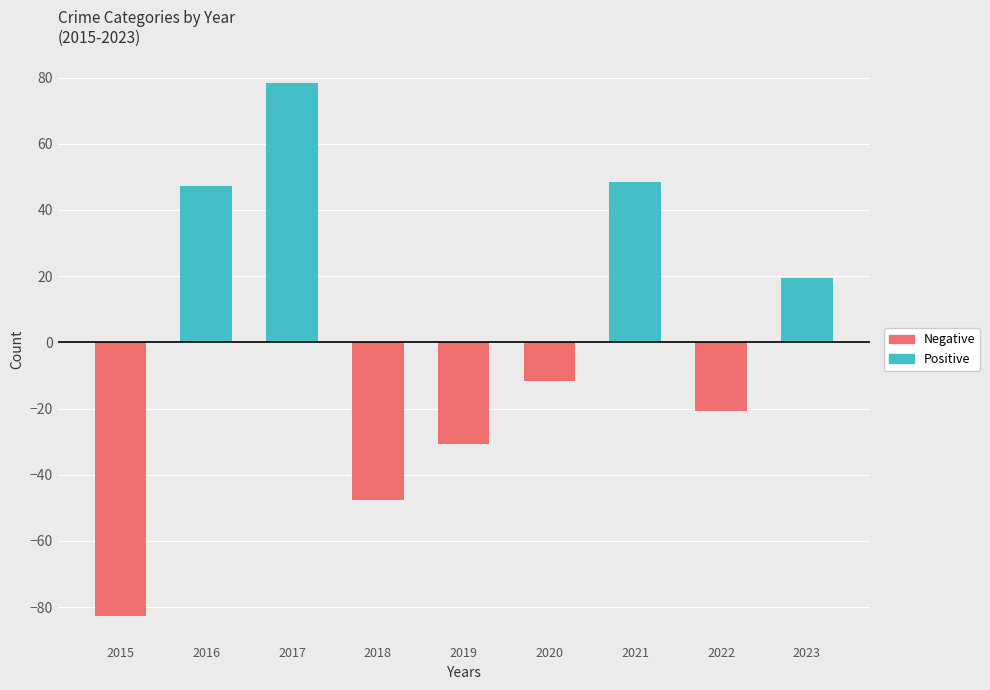

What is the difference between the maximum and minimum values in the Positive series?

78.3